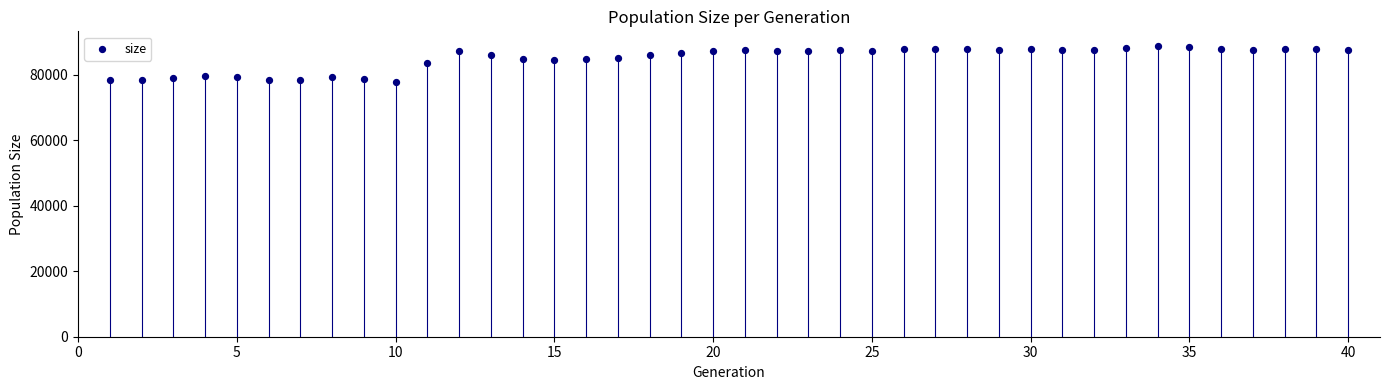

What is the range of X values (max minus min)?

39